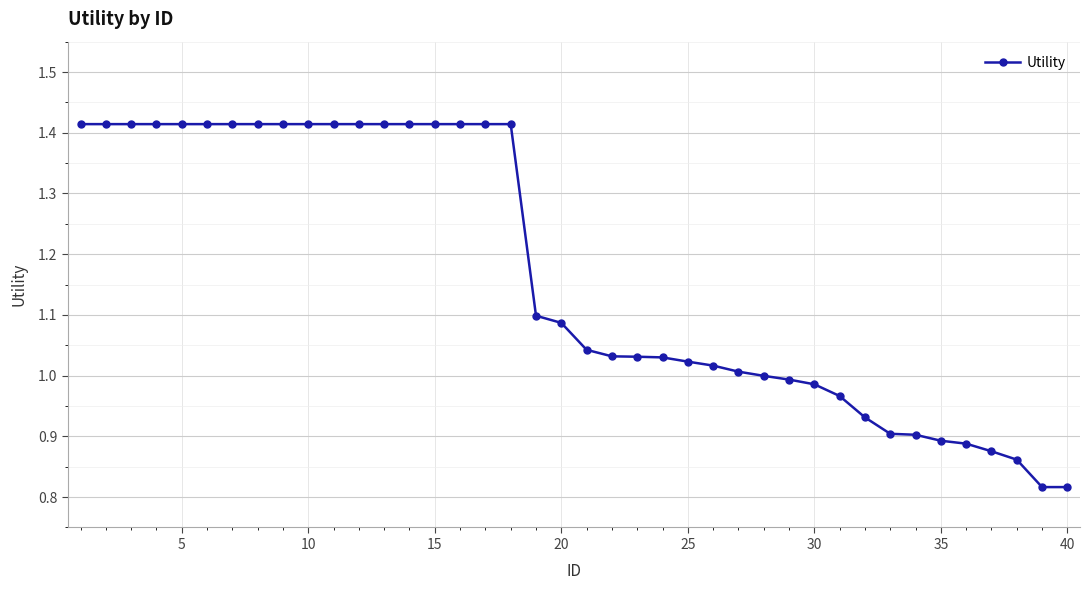

What is the average value?

1.2